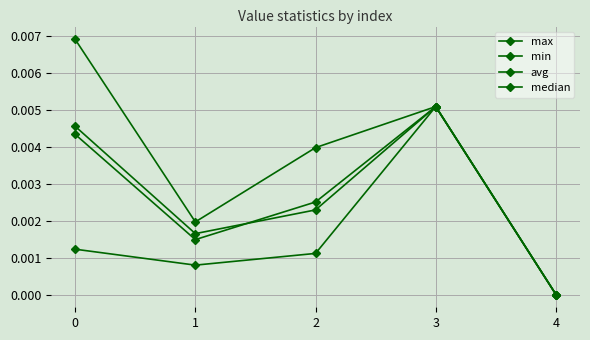

Is the value of median at 1 greater than the value of avg at 1?

Yes